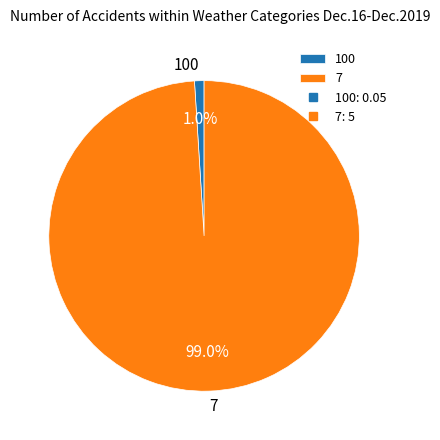

Between 7 and 100, which is larger?

7